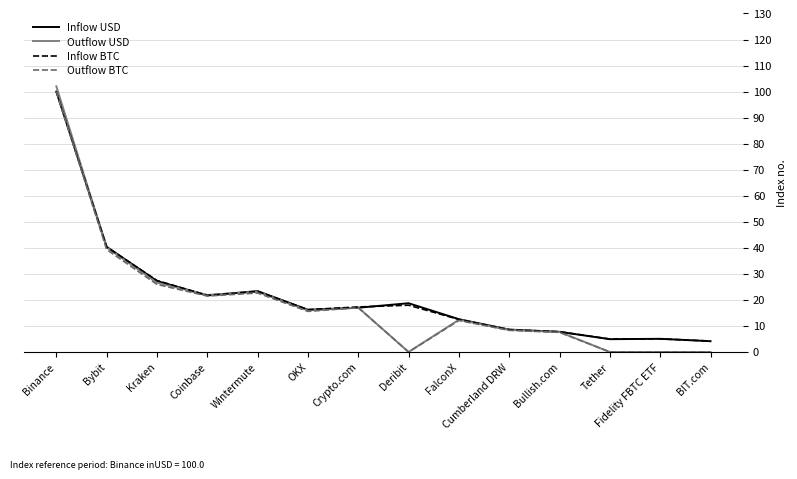

Which series changed the most between Crypto.com and Cumberland DRW?

Inflow BTC